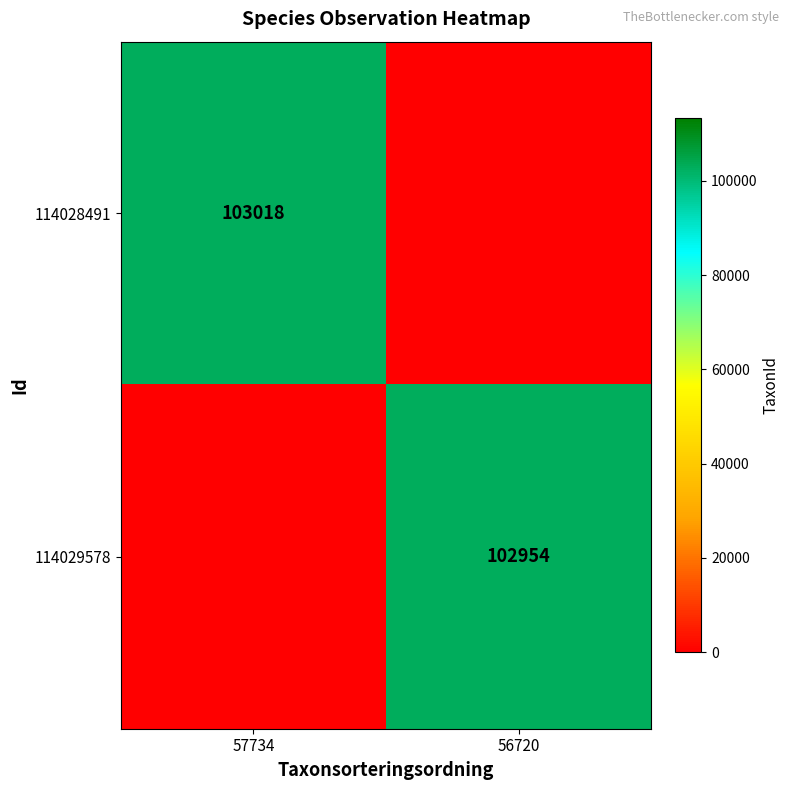

True or false: 114028491 has a value of 42348 at 57734.

False